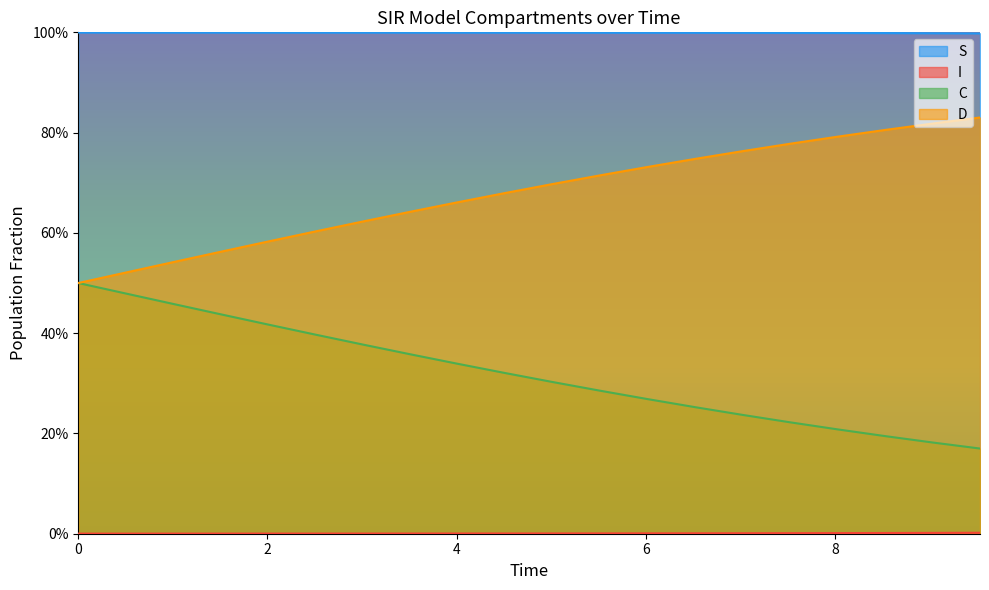

The I series shows 0.0 at 4. True or false?

True